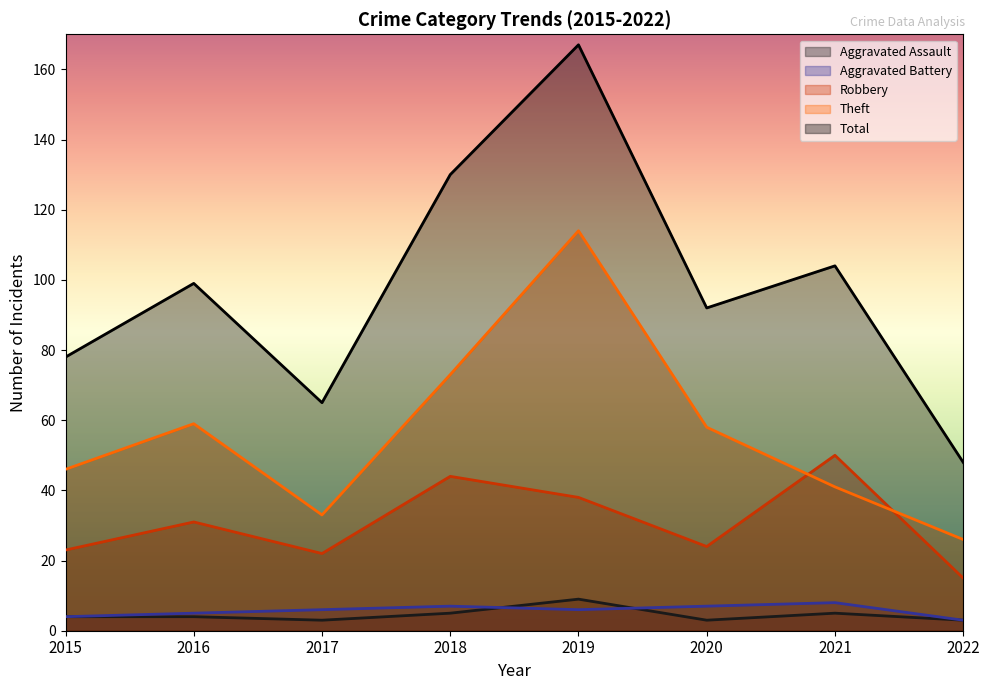

True or false: Aggravated Assault has more than 2 points higher than both neighbors.

False